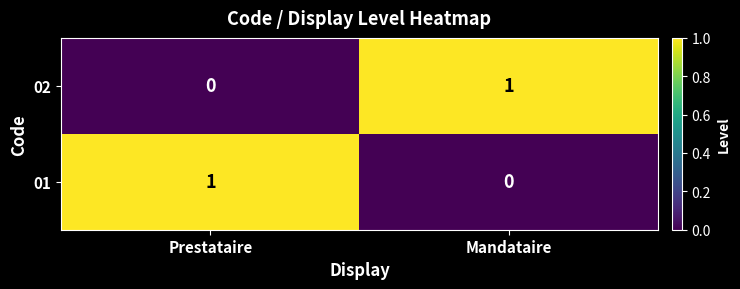

What is the spread (max minus min) of values at Prestataire?

1